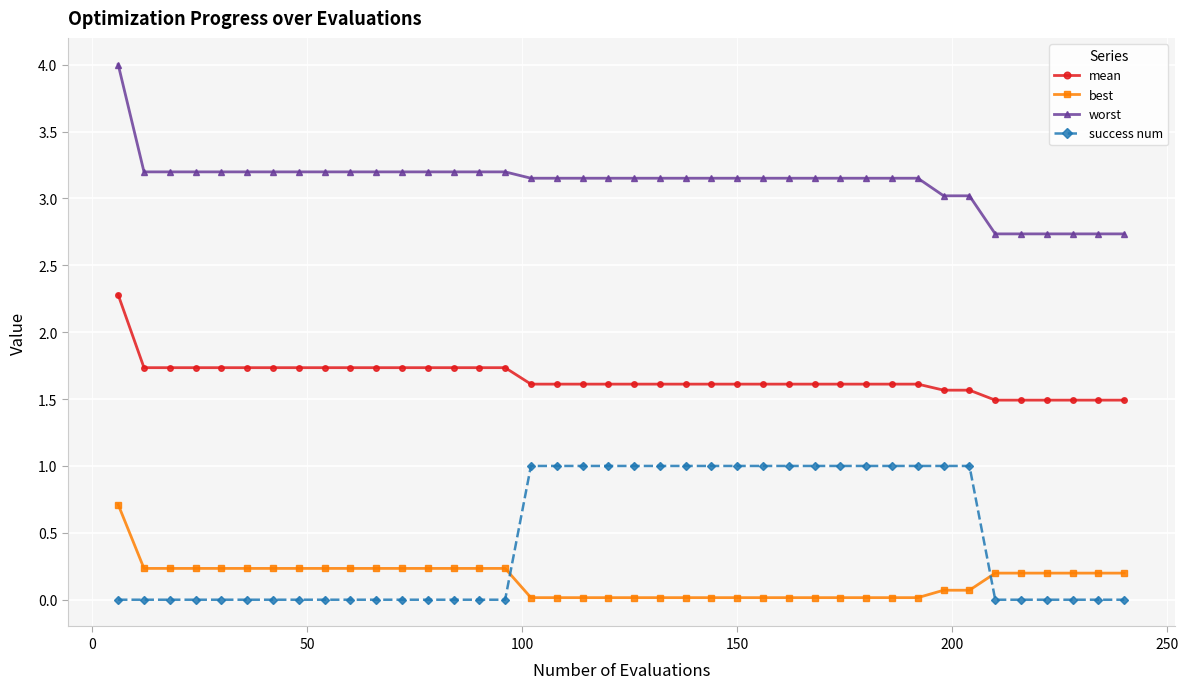

True or false: mean and best cross at least once.

False